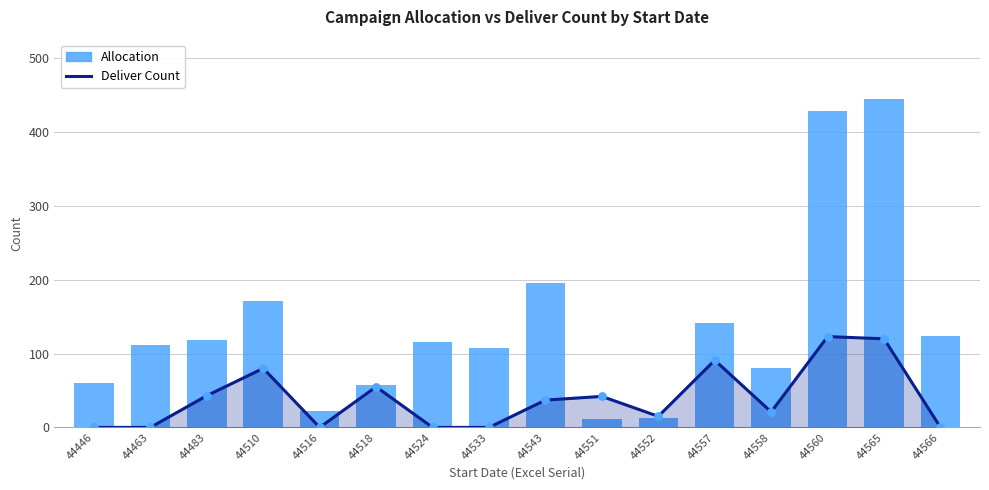

At which category is the sum across all series the highest?

44565